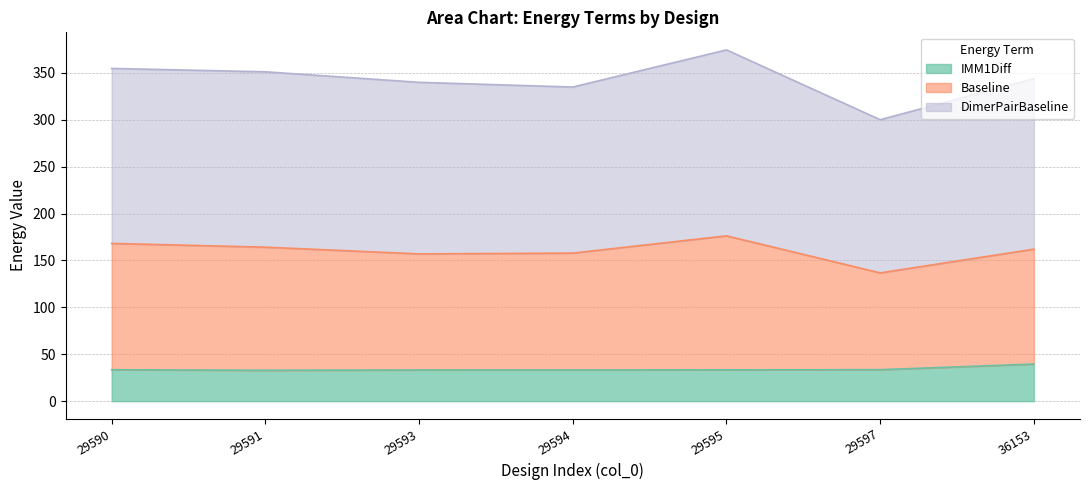

True or false: Baseline has a value of 558.4 at 29591.

False